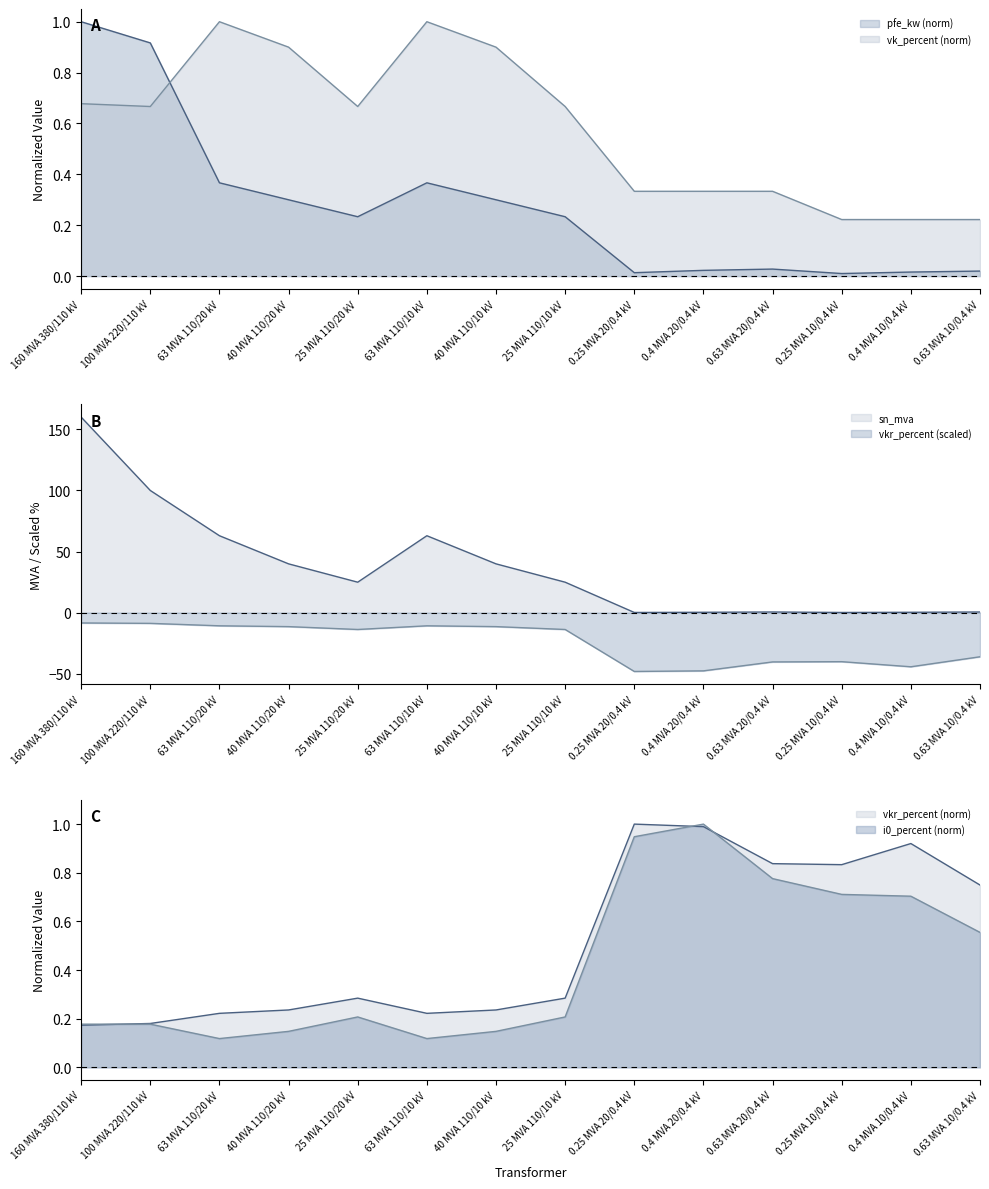

Is it true that i0_percent equals 0.9 at 0.25 MVA 20/0.4 kV?

True